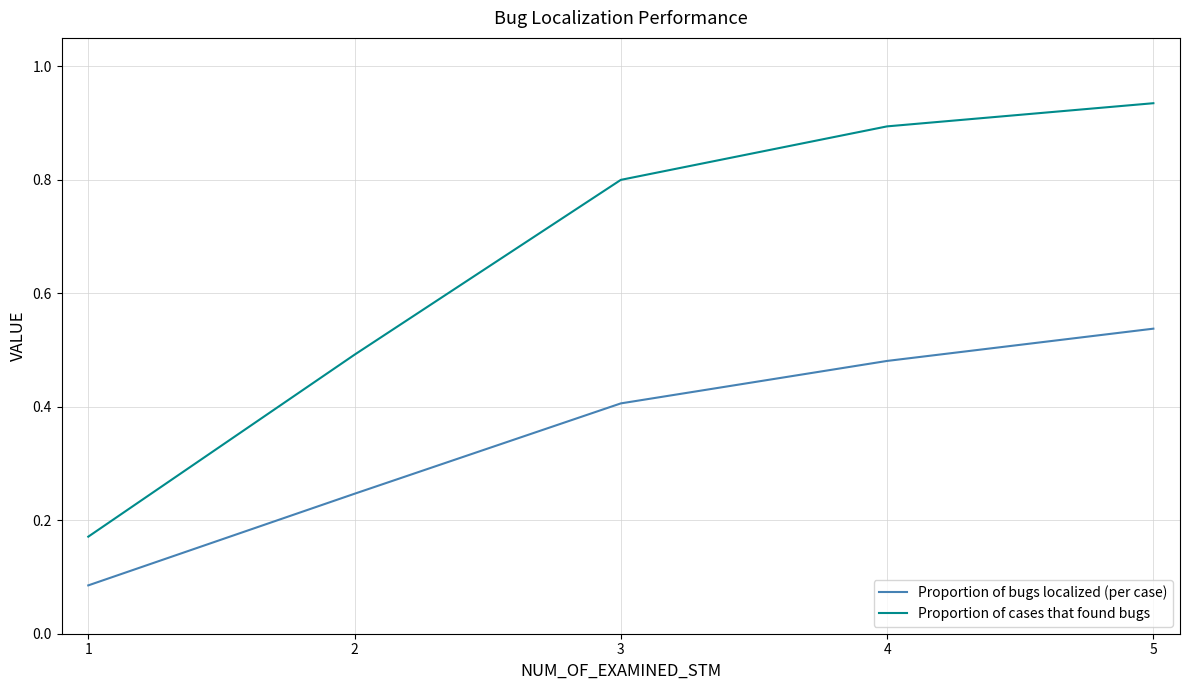

Rank the categories by Proportion of cases that found bugs value from lowest to highest.

1, 2, 3, 4, 5